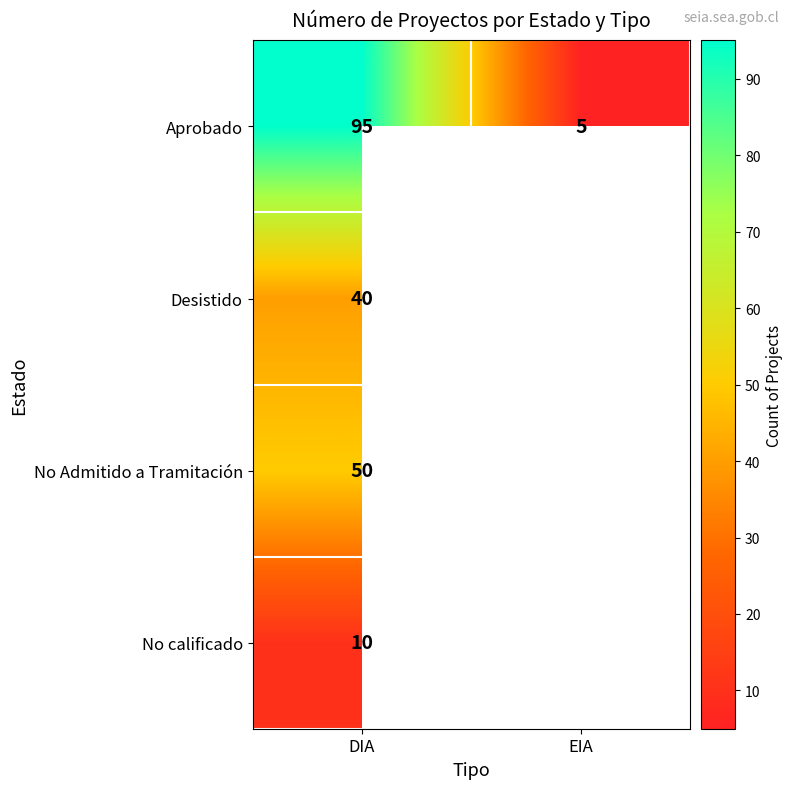

At how many categories does at least one series exceed 87?

1